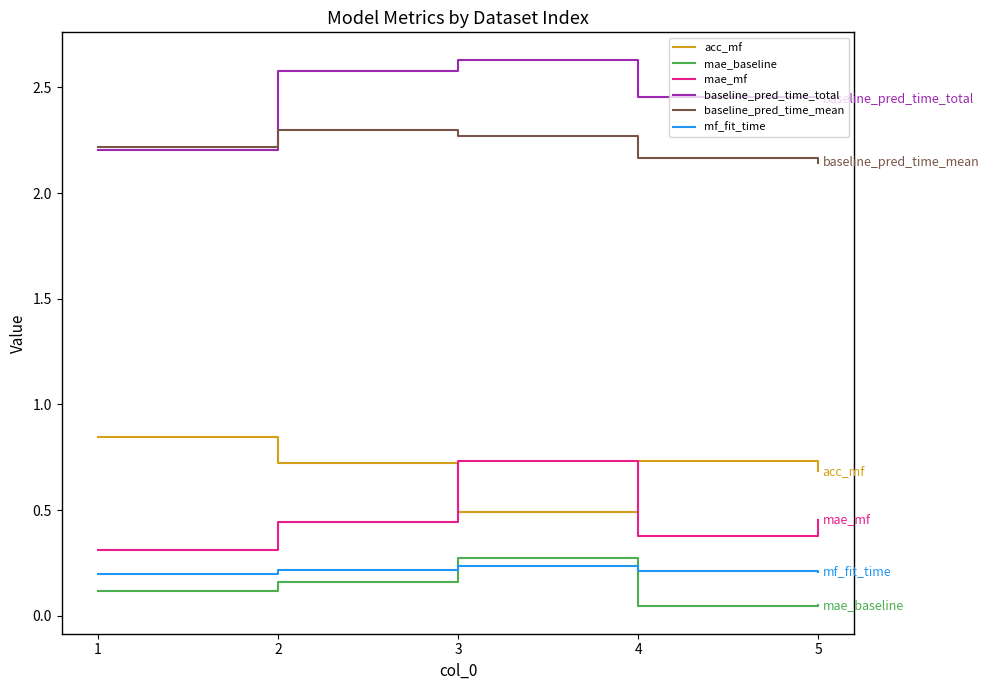

What is the total value across all series at 3?

6.6